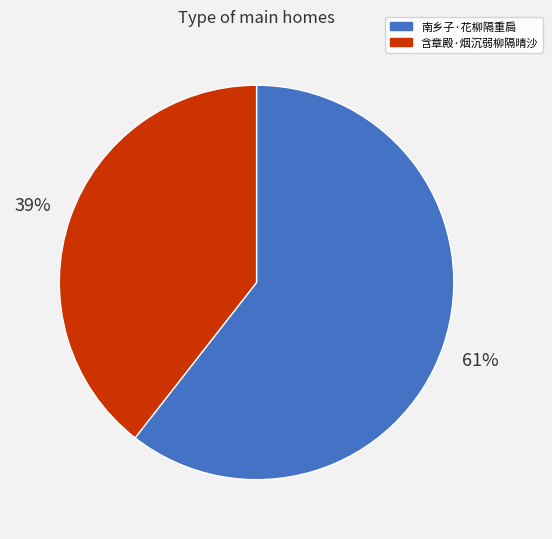

What is the smallest slice in the pie chart?

含章殿·烟沉弱柳隔晴沙